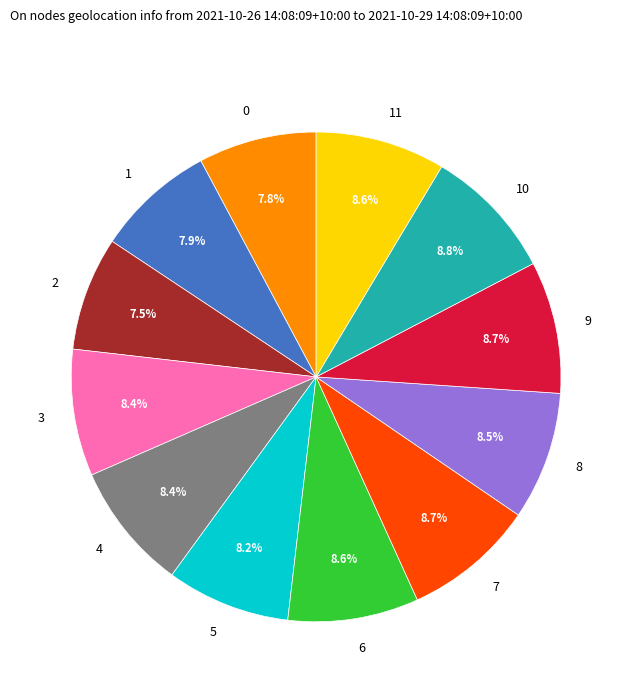

How many slices are in this pie chart?

12